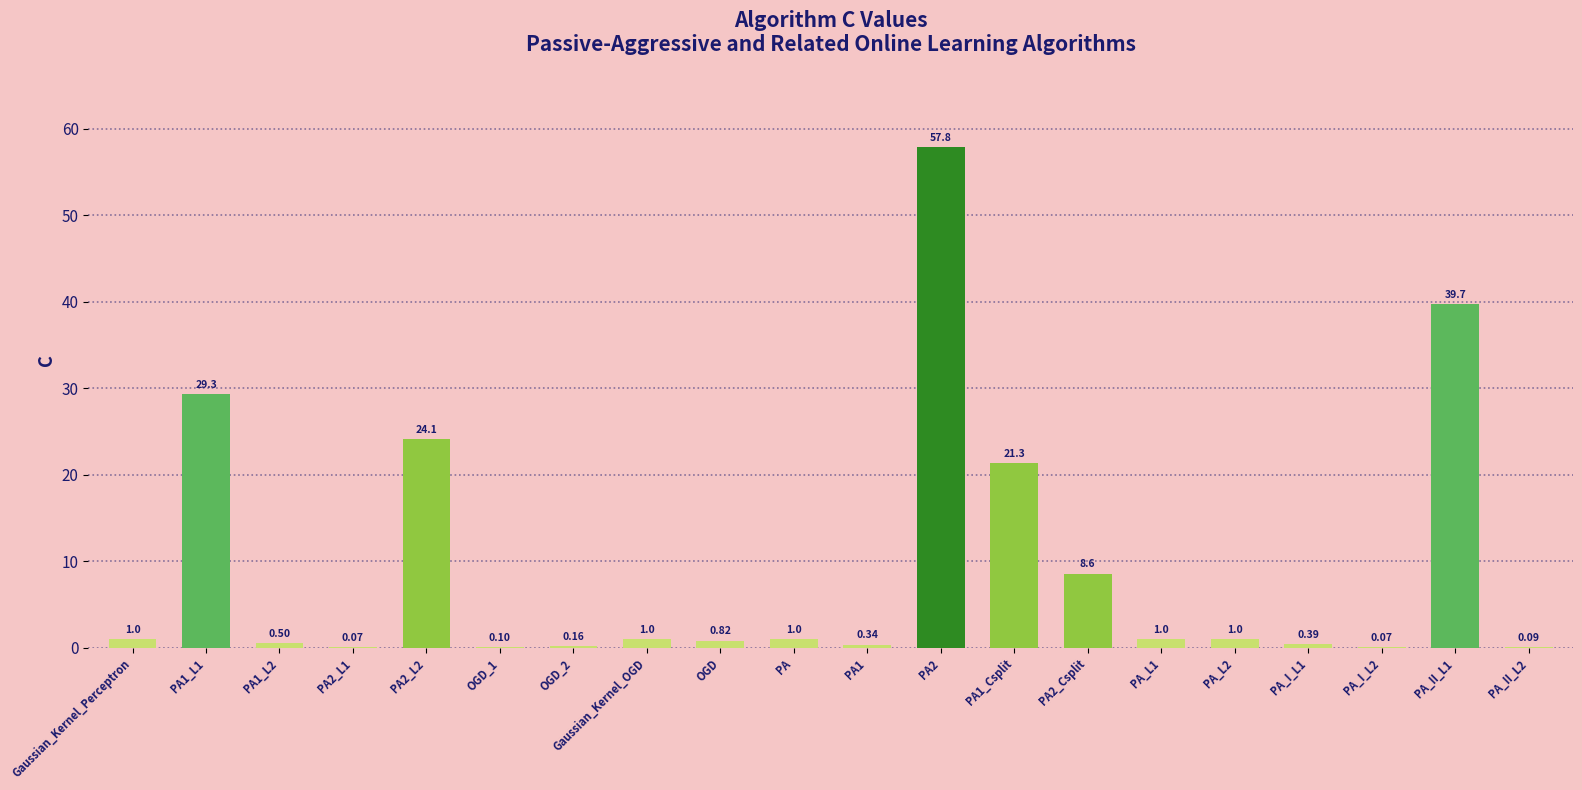

Count the number of categories in the chart.

20